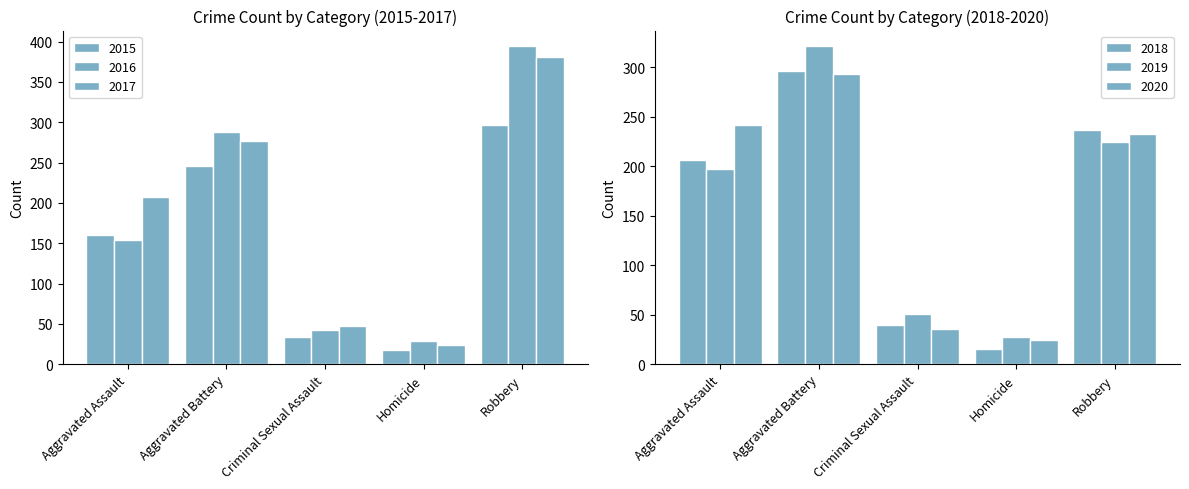

How many data points in 2018 are above 206?

2